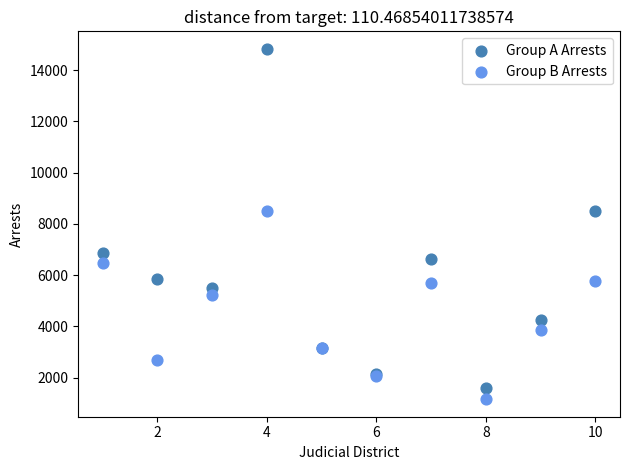

What is the X range (max minus min) for the scatter plot?

9